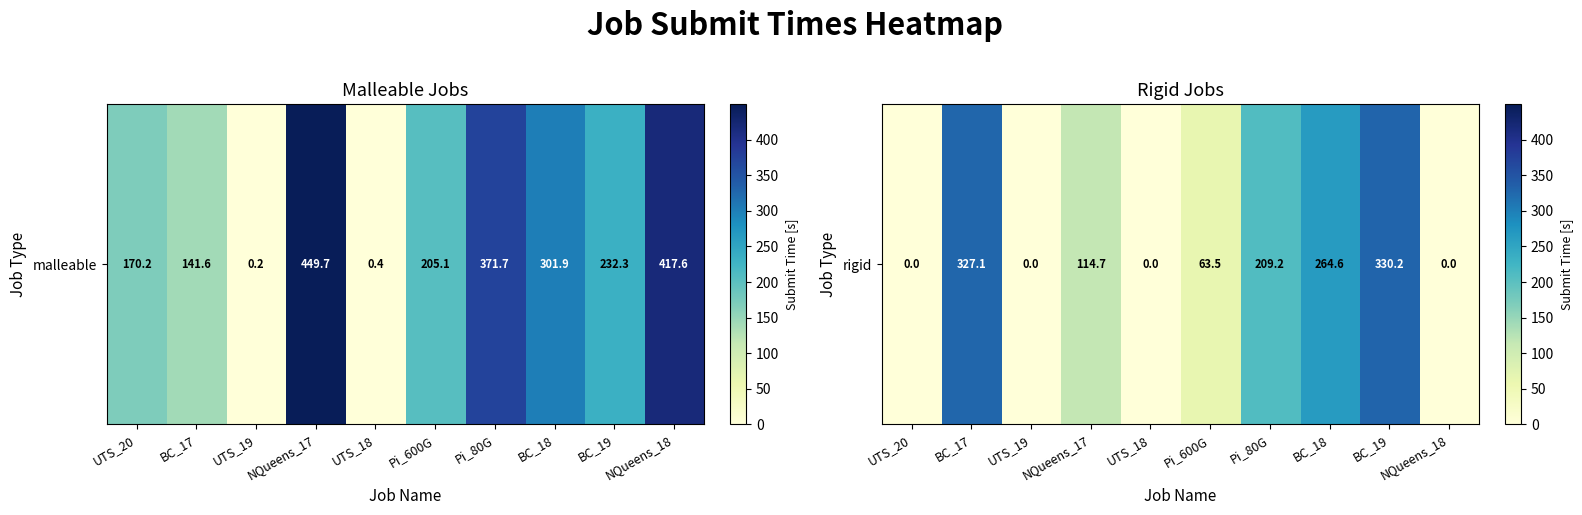

Reading right to left, transcribe all the data shown in this chart.

0.0	330.2	264.6	209.2	63.5	0.0	114.7	0.0	327.1	0.0